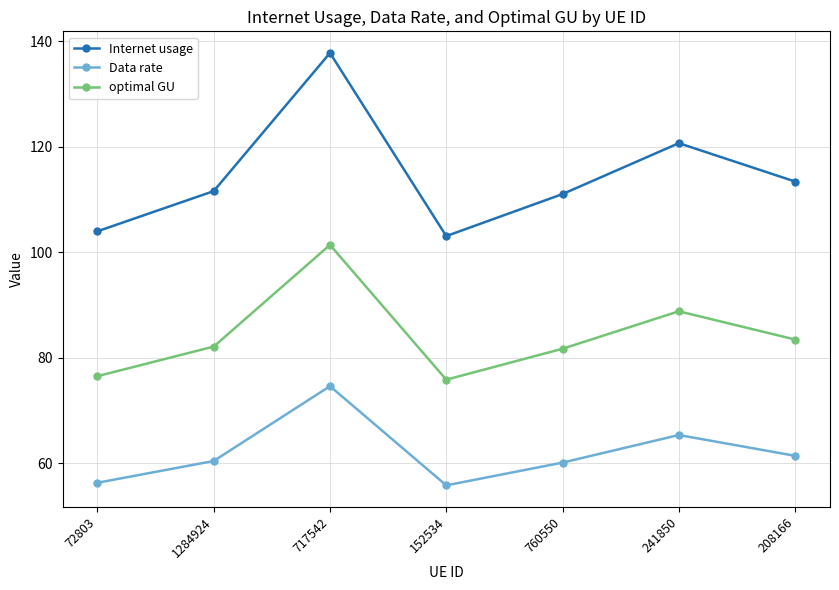

What is the difference between the maximum and minimum values in the Internet usage series?

34.7